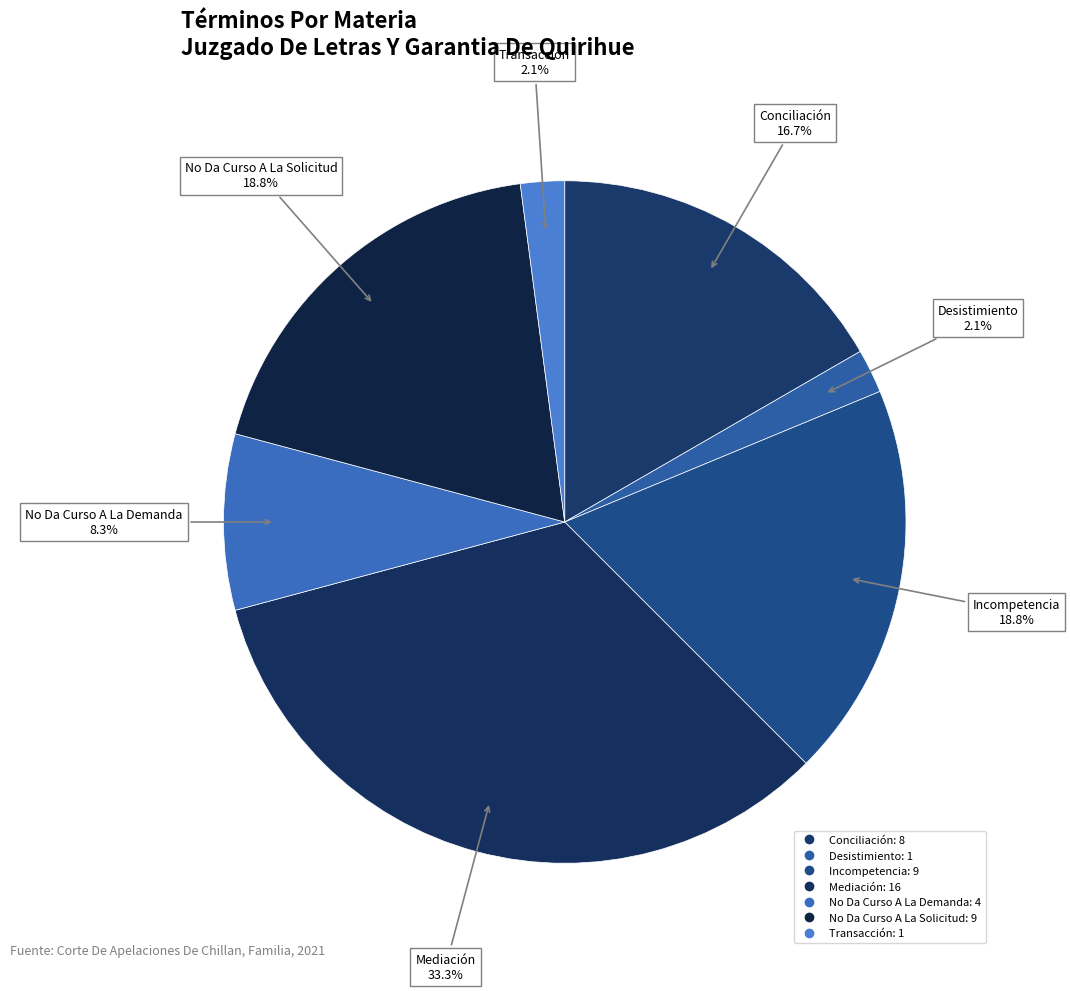

Which slice is the smallest?

Desistimiento